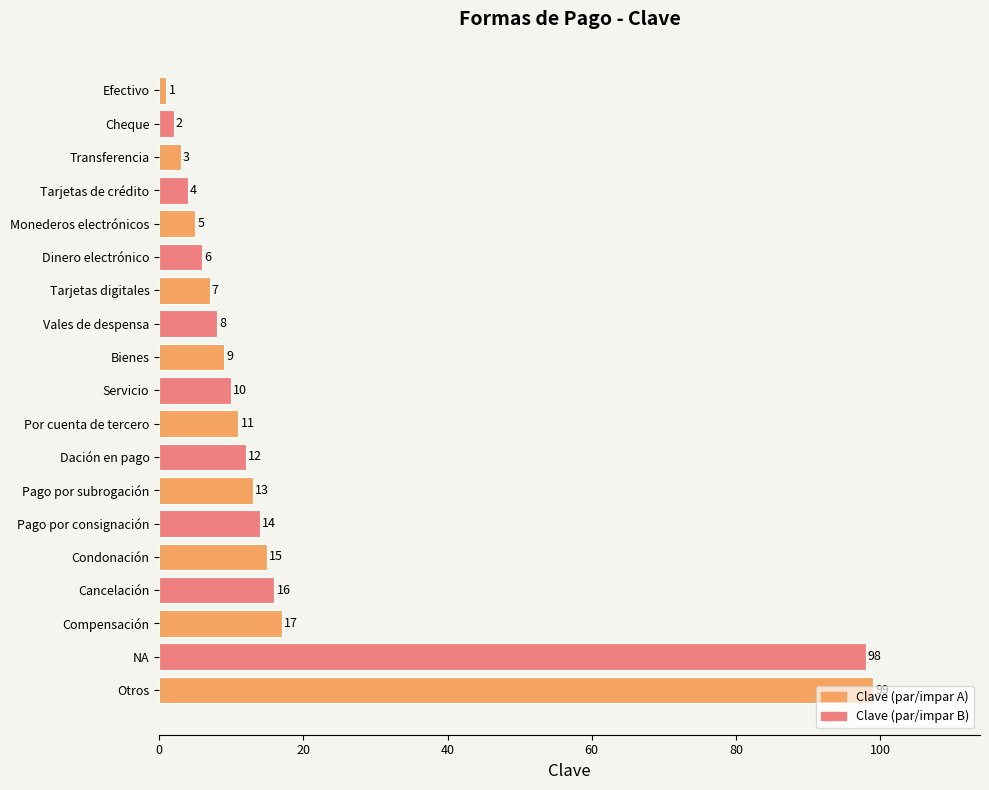

What is the difference between the maximum and second lowest values?

97